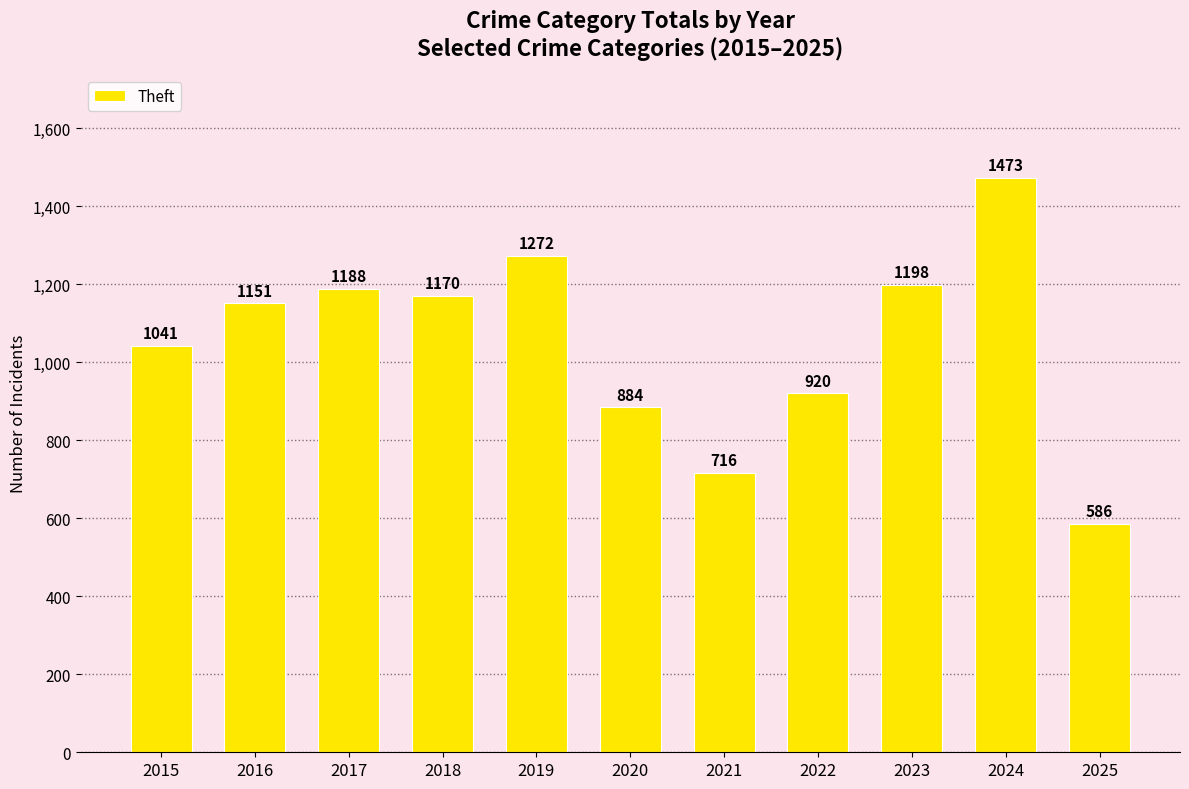

What value does the data have at 2019, to the nearest 10?

1270